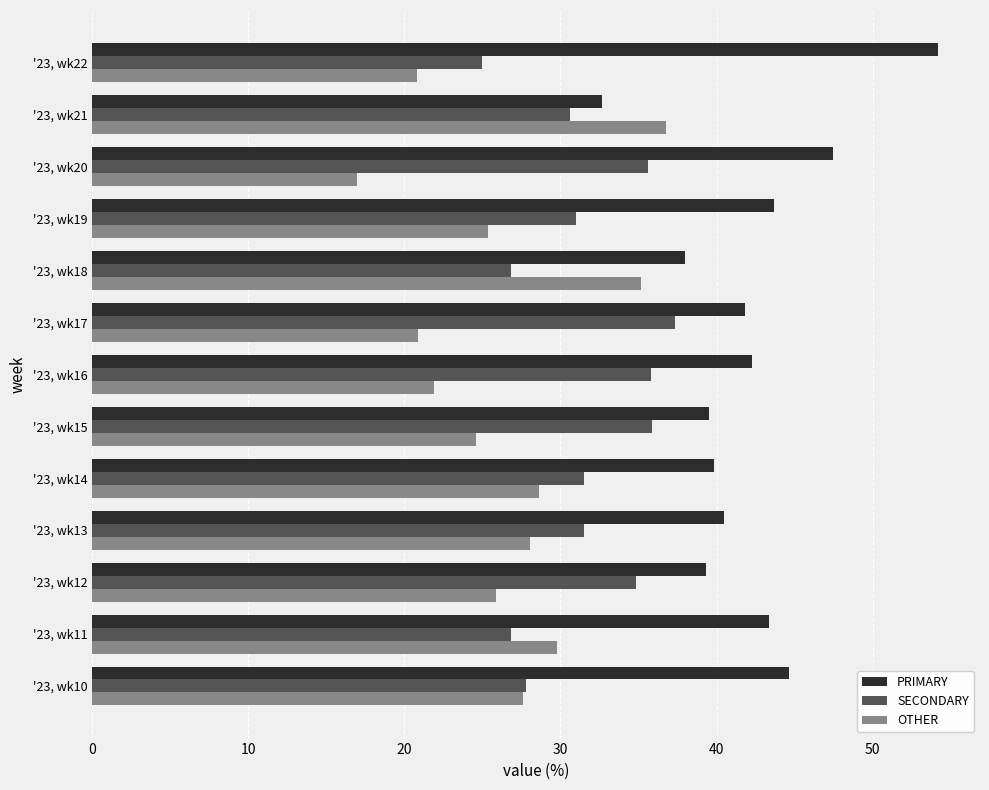

The value of SECONDARY at '23, wk15 is 61.5. True or false?

False